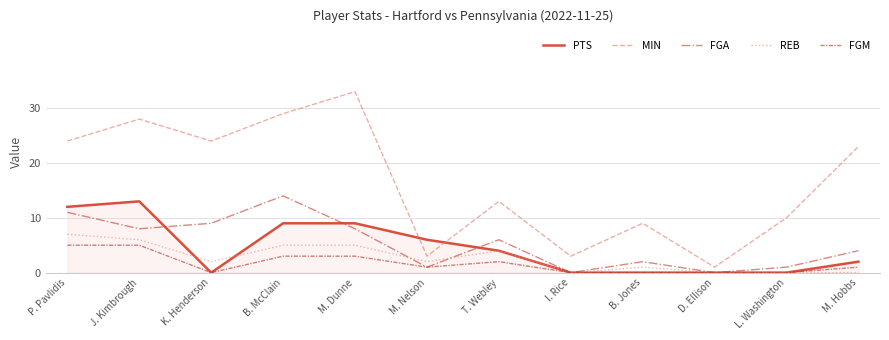

True or false: REB and MIN intersect in this chart.

False